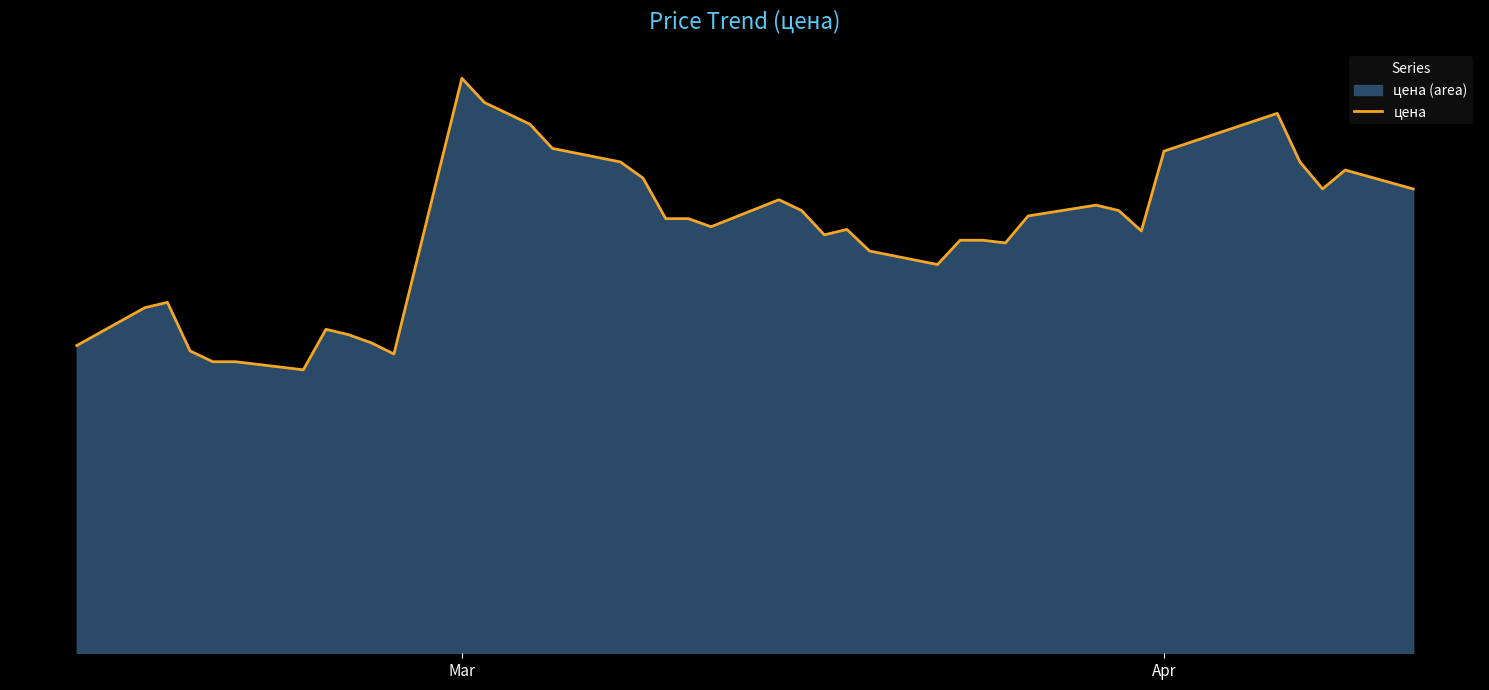

How many interior local valleys (lower than both neighbors) does the data have?

8